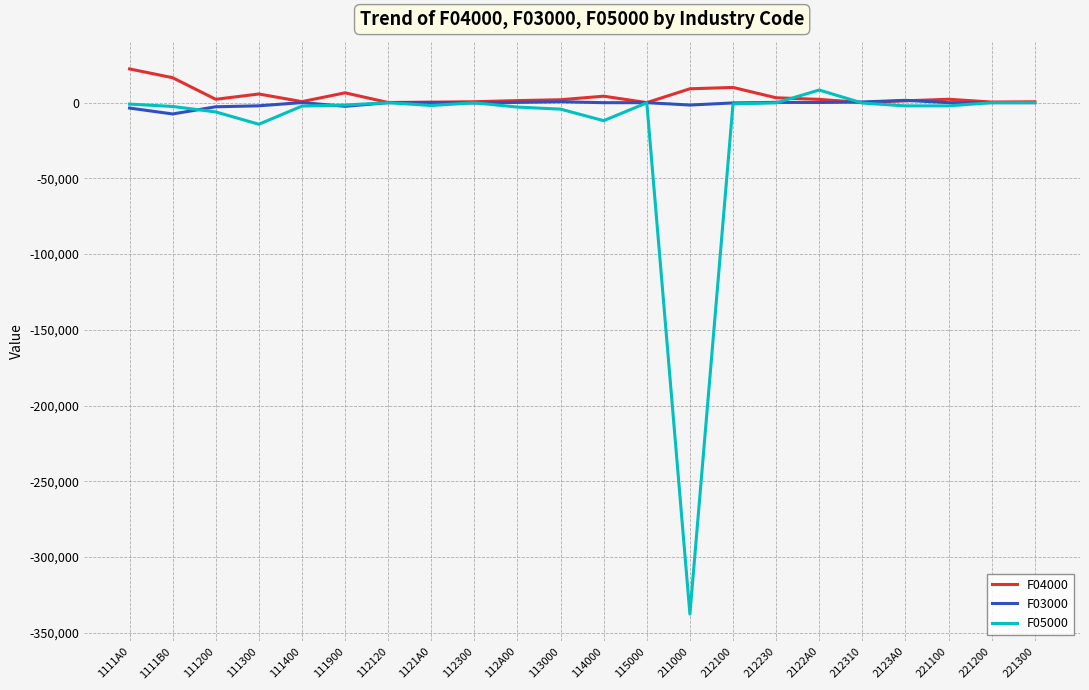

True or false: F04000 and F05000 cross at least once.

True